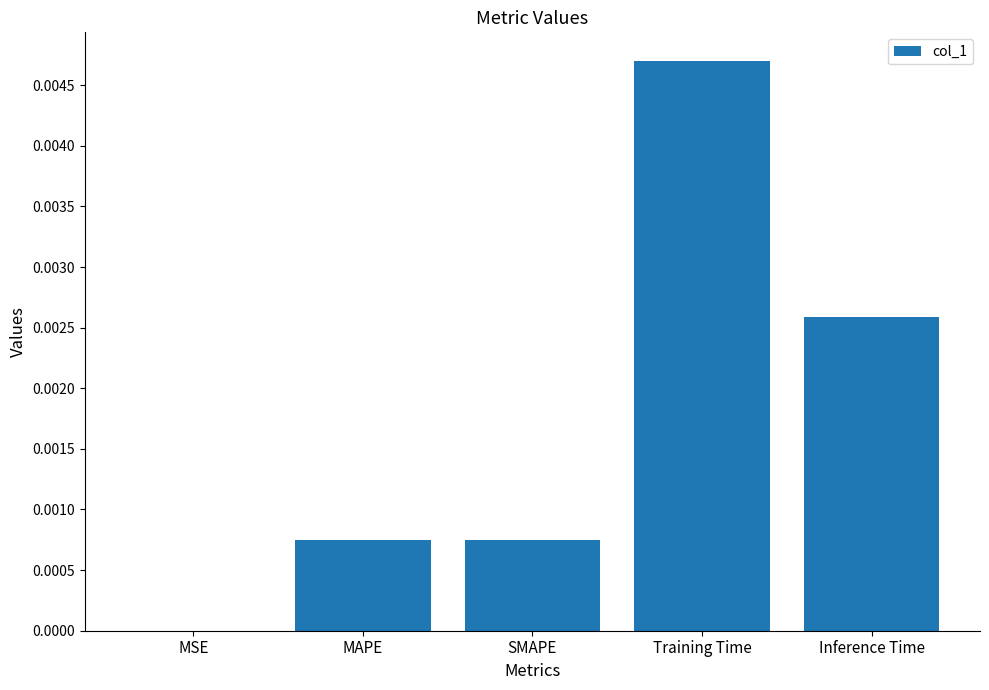

How many series are shown in this chart?

1